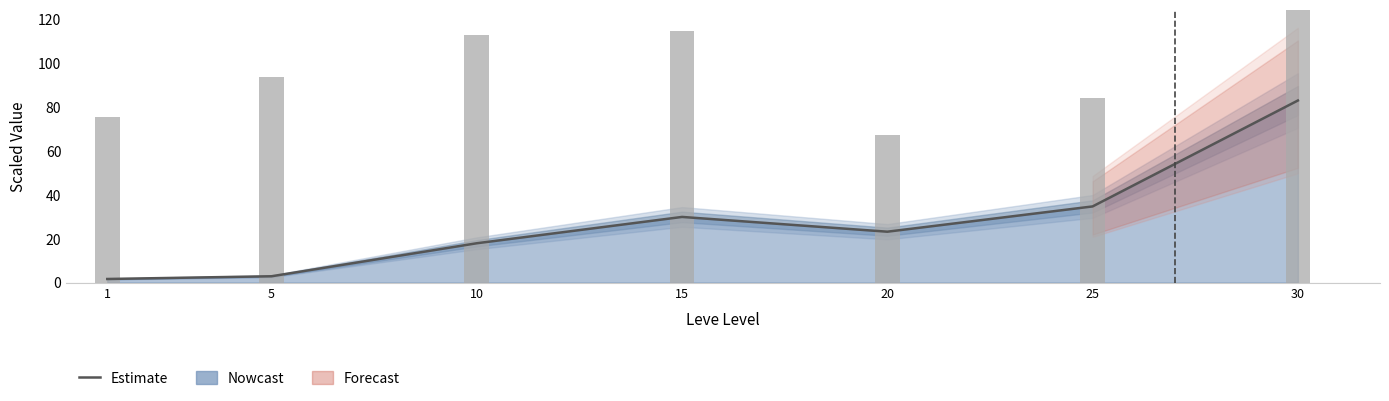

List the labels in order of value, smallest first.

1, 5, 10, 20, 15, 25, 30